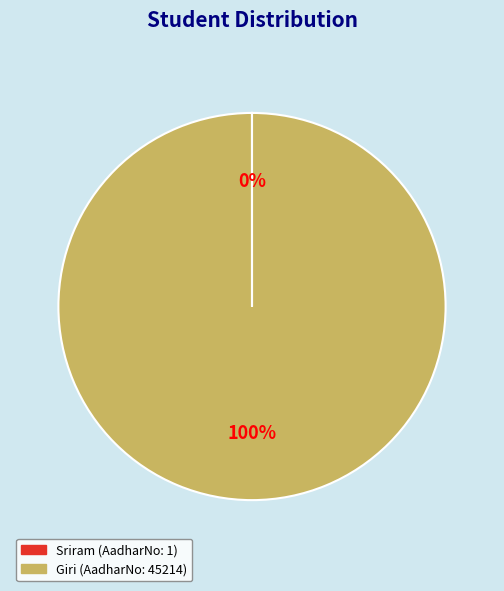

Which category accounts for the majority?

Giri